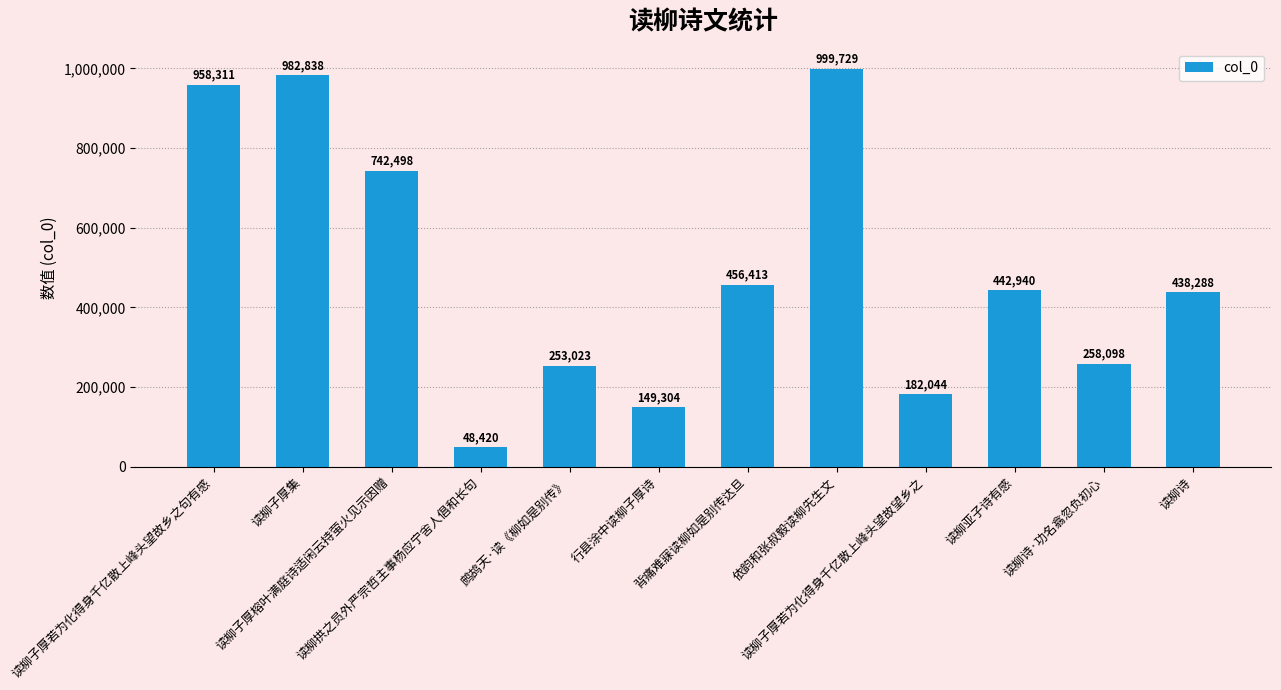

True or false: the data shows 182044 at 读柳子厚若为化得身千亿散上峰头望故望乡之.

True